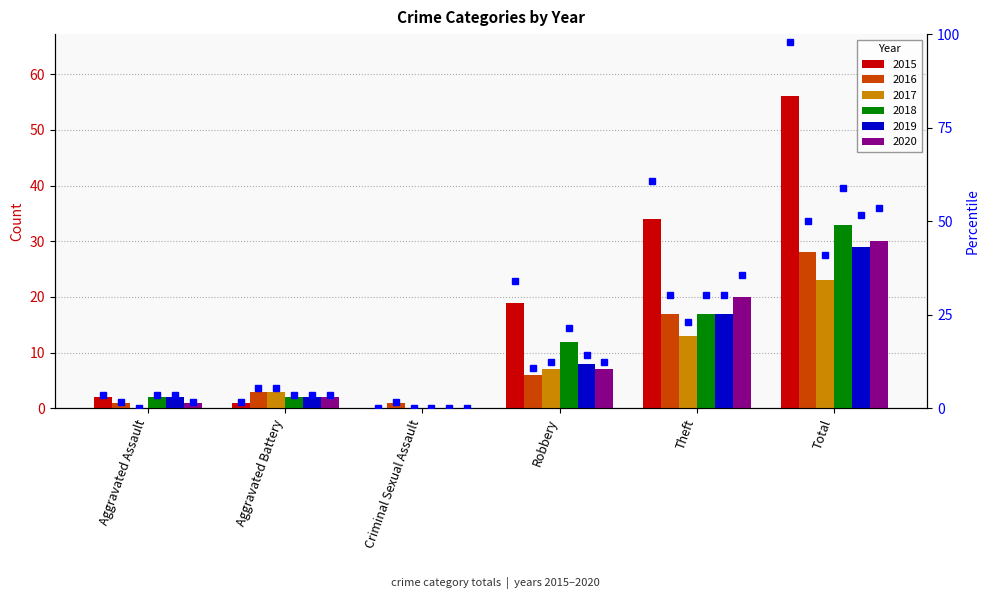

Reading left to right, transcribe all the data shown in this chart.

2015: 2	1	0	19	34	56
2016: 1	3	1	6	17	28
2017: 0	3	0	7	13	23
2018: 2	2	0	12	17	33
2019: 2	2	0	8	17	29
2020: 1	2	0	7	20	30